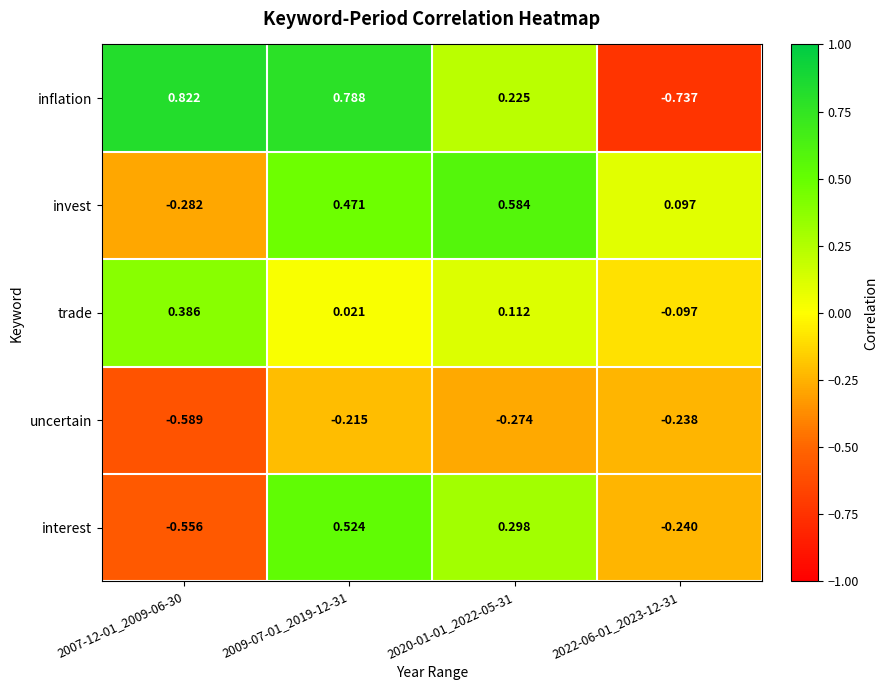

At which category is the sum across all series the highest?

2009-07-01_2019-12-31